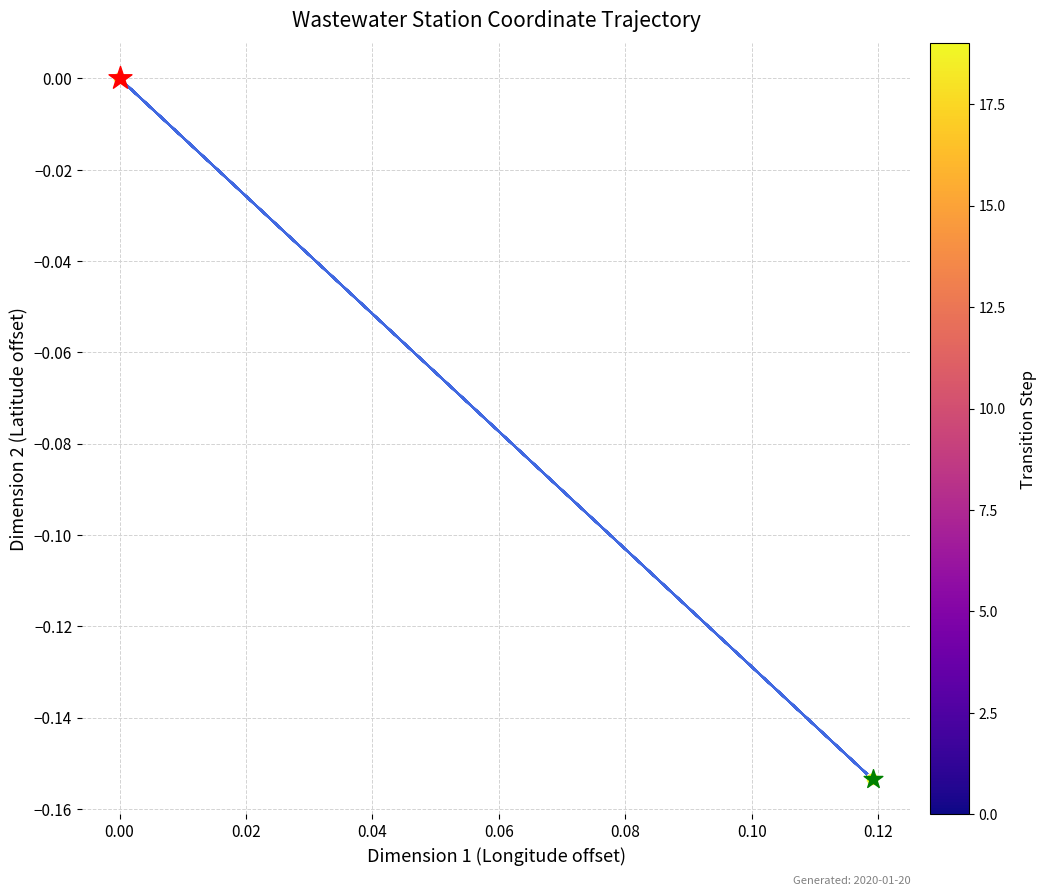

Which series has the largest total across all categories?

trajectory